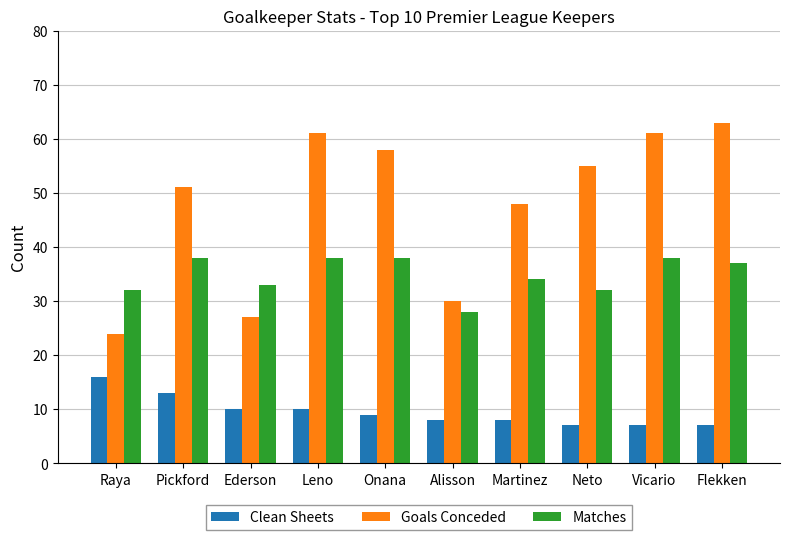

Which category has the highest value across all series?

Flekken